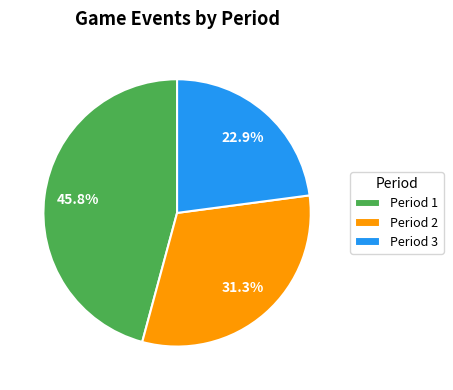

Rank the categories by value from highest to lowest.

Period 1, Period 2, Period 3